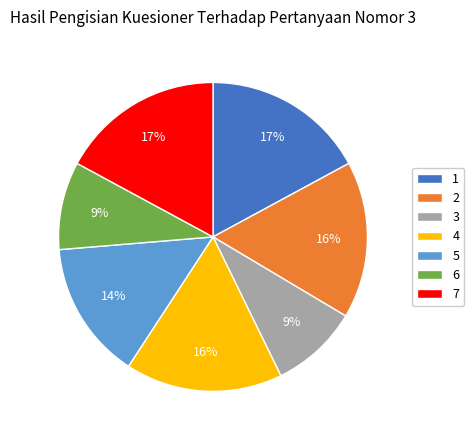

Is the sum of 2 and 7 greater than half?

No